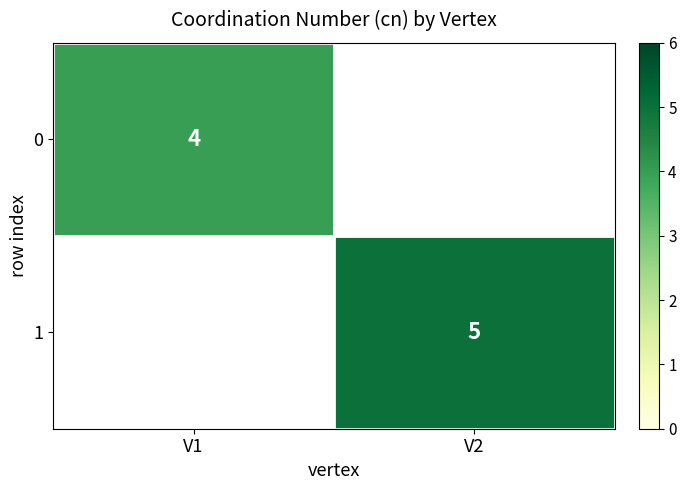

The 1 series shows 5 at V2. True or false?

True